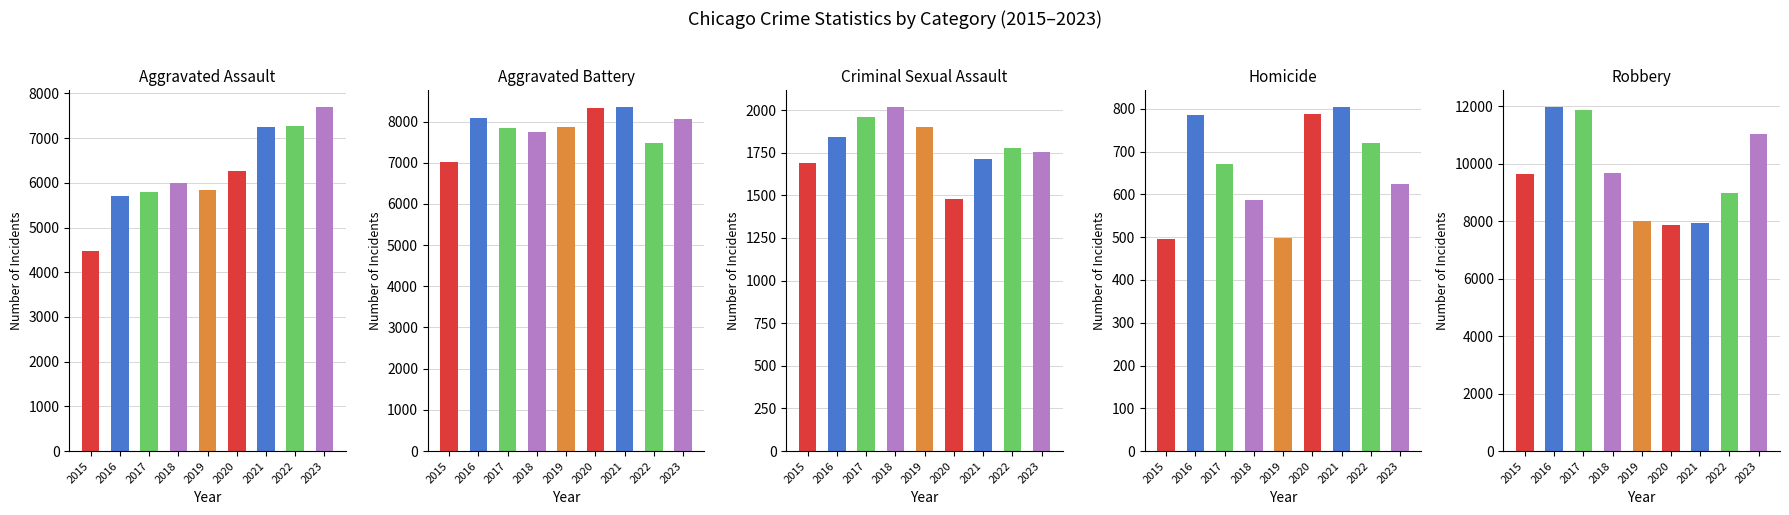

How many bars are there in each group?

5